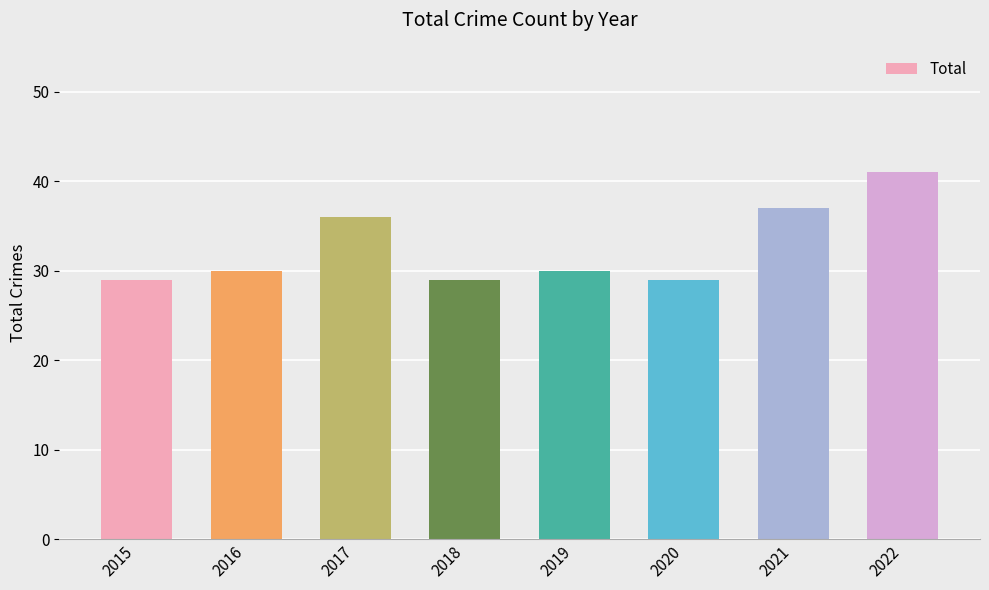

What is the minimum value shown in the chart?

29